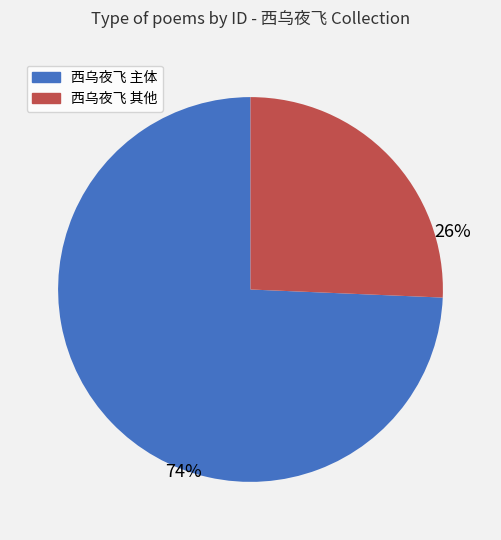

Count the number of slices in the pie.

2